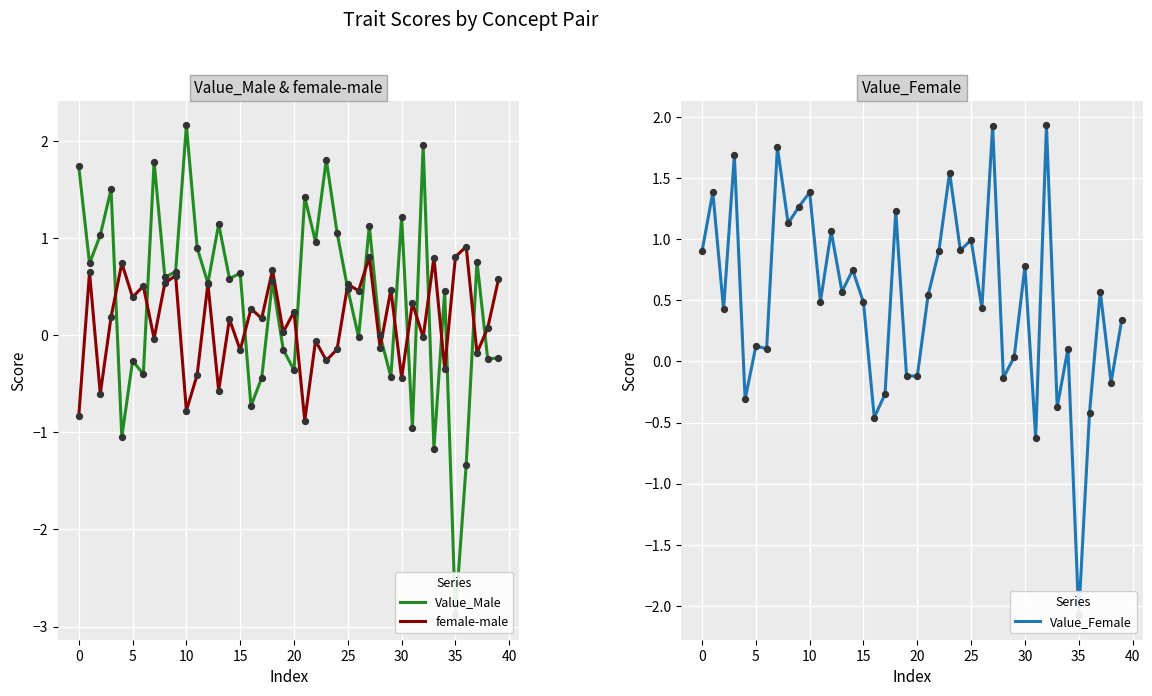

Which series has the largest total across all categories?

Value_Female